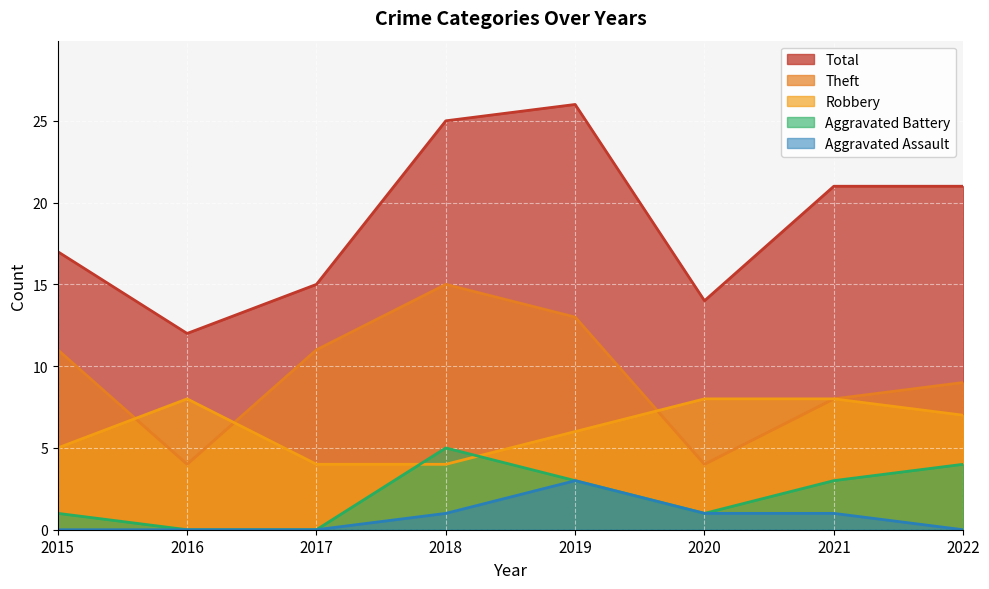

Reading left to right, list all the values displayed in this chart.

Robbery: 2015=5	2016=8	2017=4	2018=4	2019=6	2020=8	2021=8	2022=7
Theft: 2015=11	2016=4	2017=11	2018=15	2019=13	2020=4	2021=8	2022=9
Aggravated Battery: 2015=1	2016=0	2017=0	2018=5	2019=3	2020=1	2021=3	2022=4
Aggravated Assault: 2015=0	2016=0	2017=0	2018=1	2019=3	2020=1	2021=1	2022=0
Total: 2015=17	2016=12	2017=15	2018=25	2019=26	2020=14	2021=21	2022=21